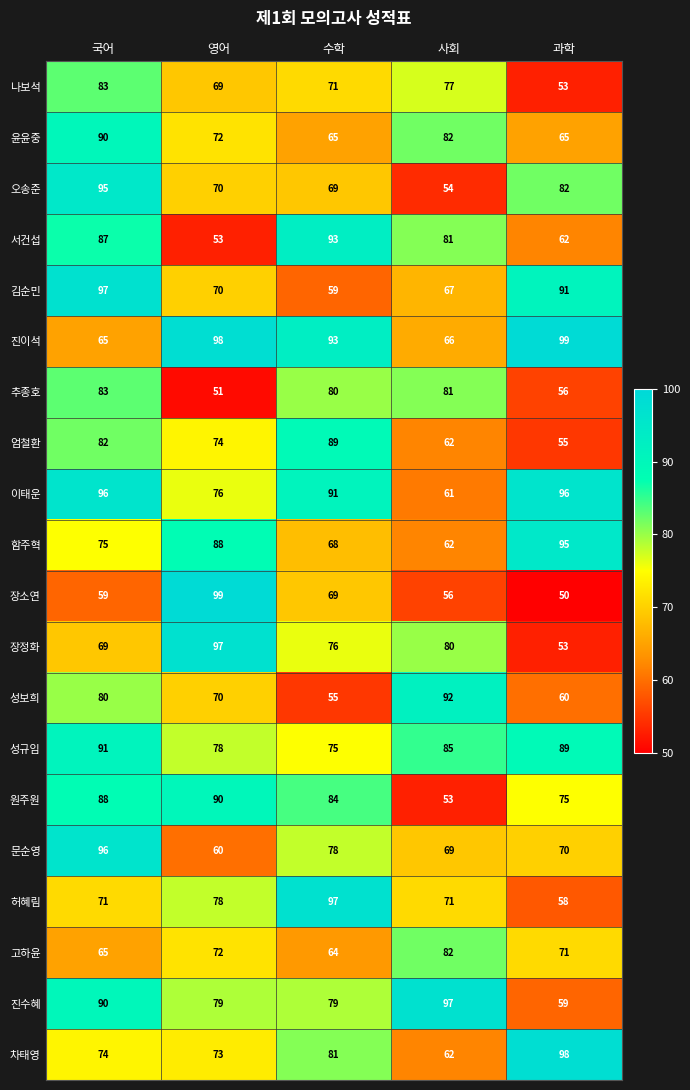

At which label is 장소연 closest to 74?

수학